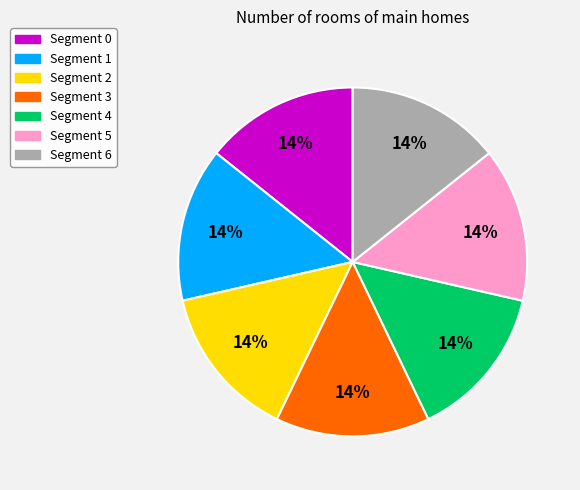

Is there any slice that represents more than half of the pie?

No